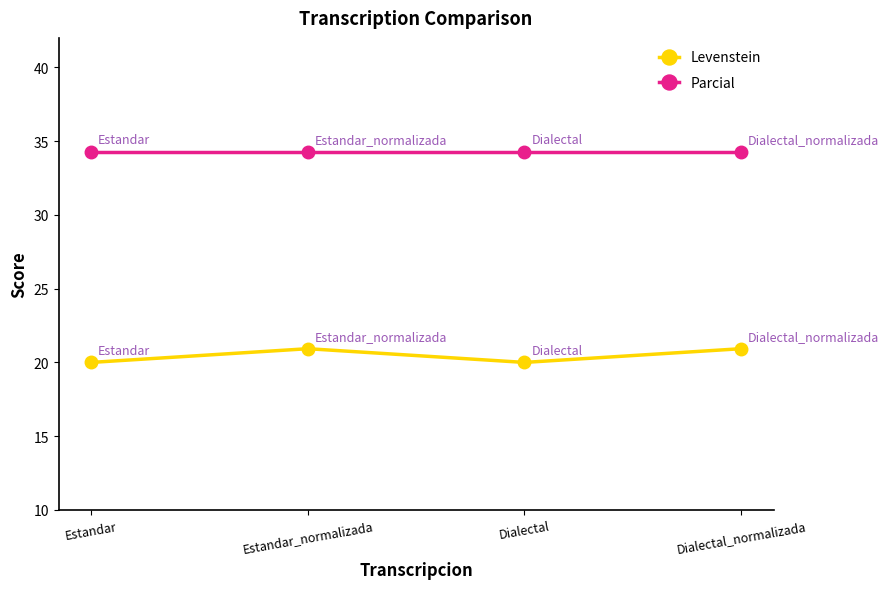

Reading right to left, transcribe all the data shown in this chart.

Levenstein: Dialectal_normalizada=20.9	Dialectal=20.0	Estandar_normalizada=20.9	Estandar=20.0
Parcial: Dialectal_normalizada=34.3	Dialectal=34.3	Estandar_normalizada=34.3	Estandar=34.3